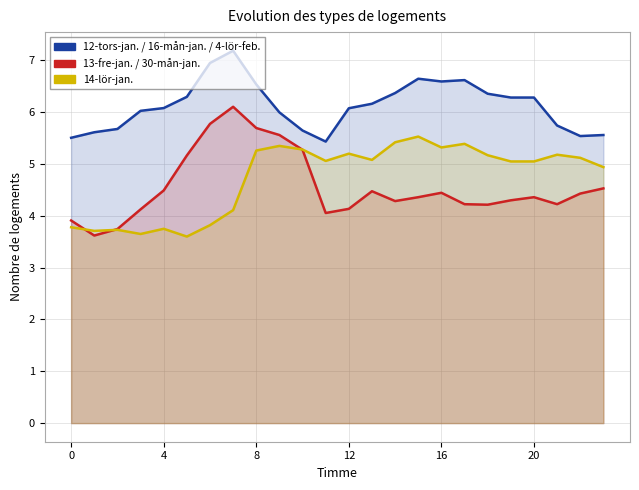

True or false: 12-tors-jan. / 16-mån-jan. / 4-lör-feb. has a value of 6.0 at 9.

True